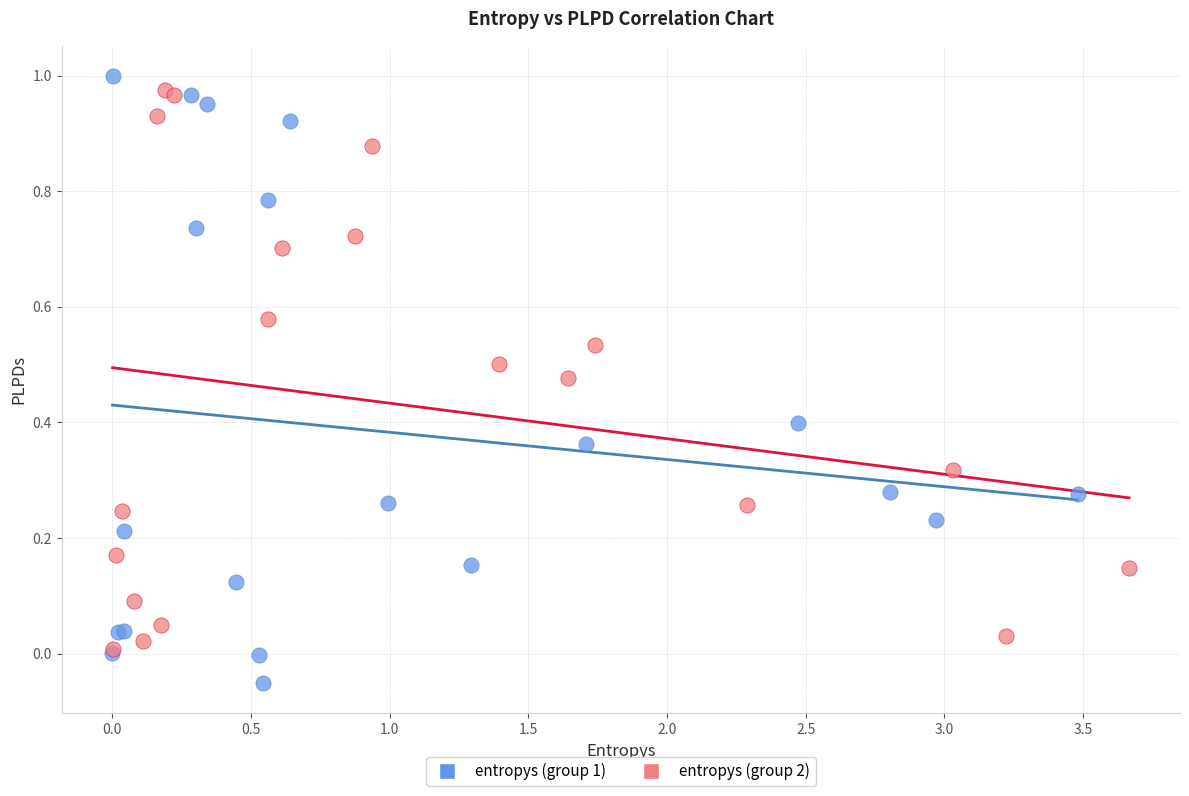

Which series has the widest spread of Y values?

entropys (group 1)